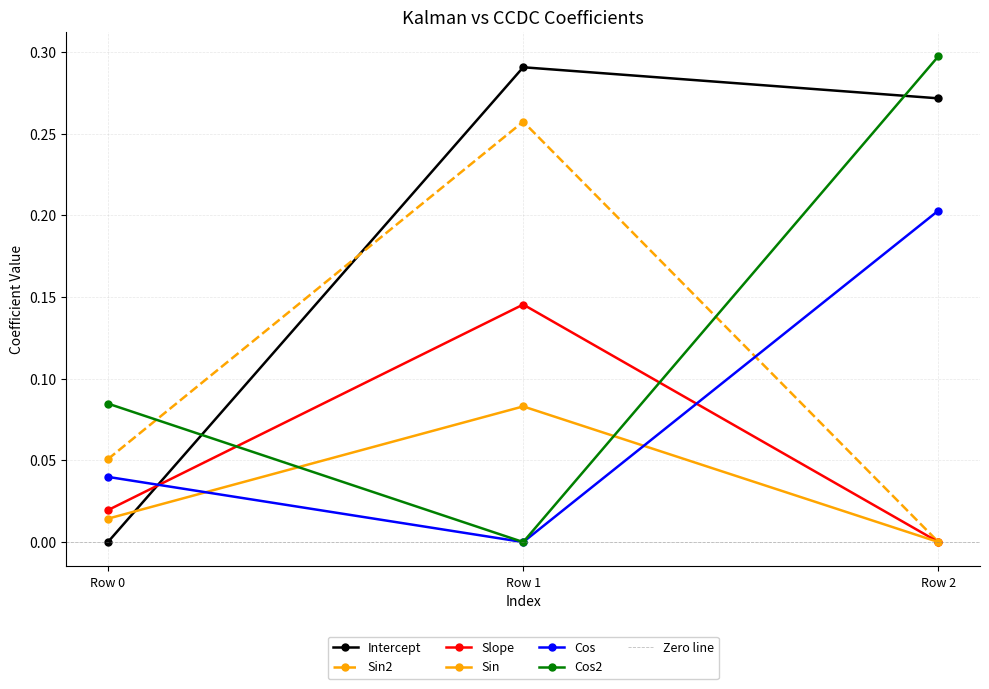

What is the greatest value displayed?

0.3